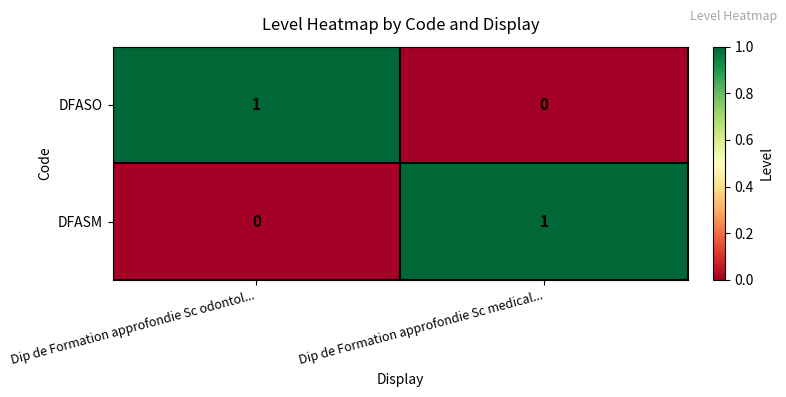

At which label does DFASO reach its minimum?

Dip de Formation approfondie Sc medical...